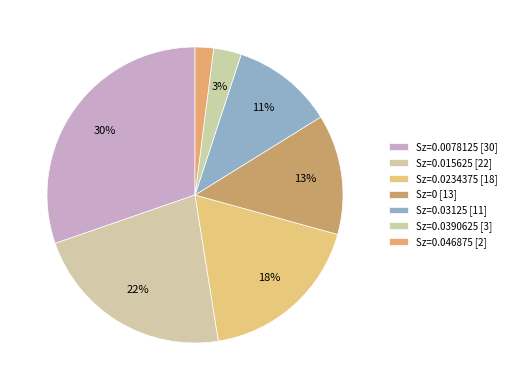

Count the number of slices in the pie.

7